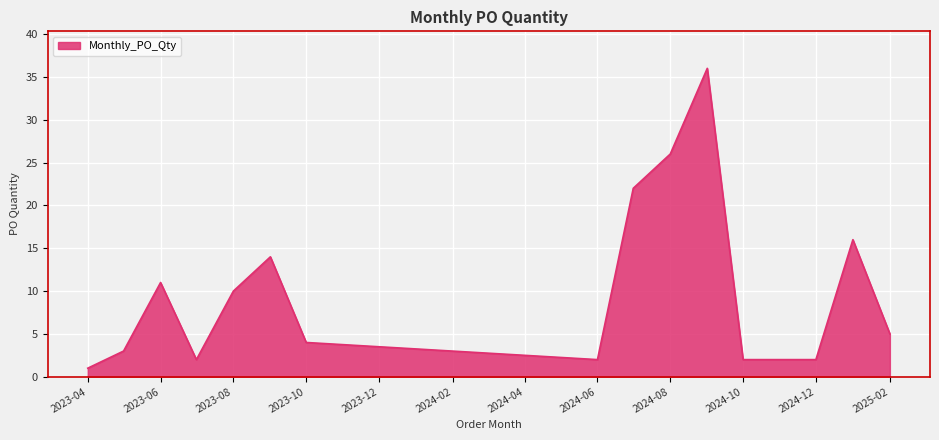

Does the chart display data point markers on the line(s)?

No